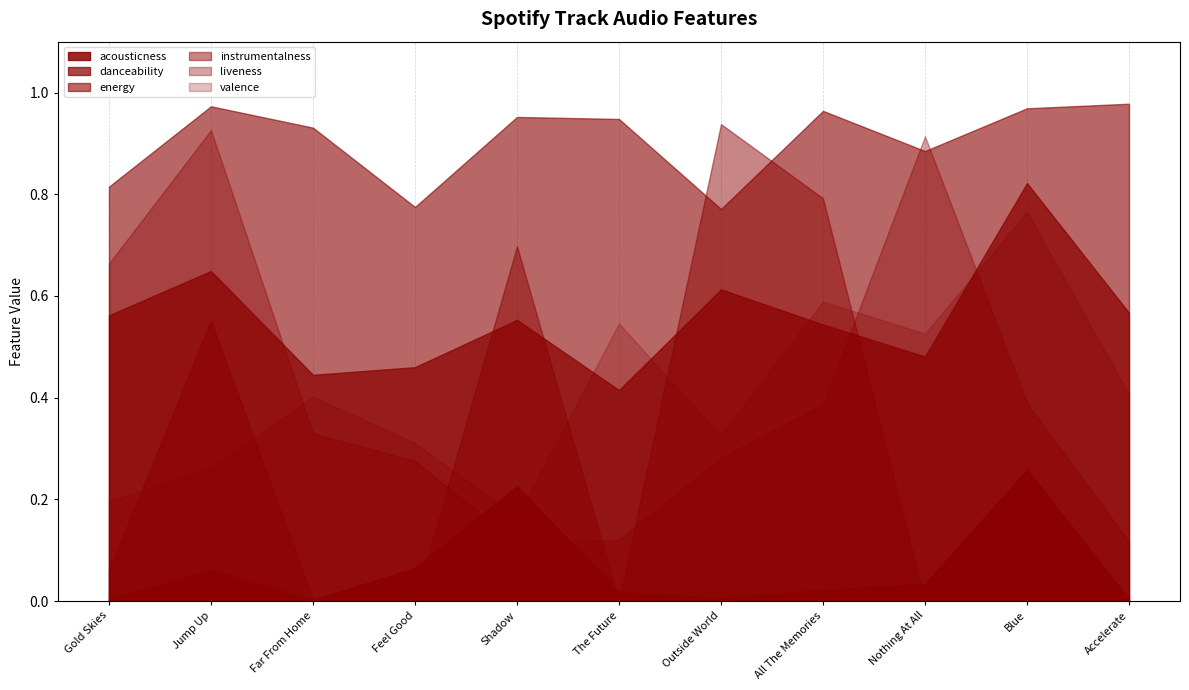

Reading right to left, what are all the values shown in this chart?

acousticness: Accelerate=0.0	Blue=0.3	Nothing At All=0.0	All The Memories=0.0	Outside World=0.0	The Future=0.0	Shadow=0.2	Feel Good=0.1	Far From Home=0.0	Jump Up=0.1	Gold Skies=0.0
danceability: Accelerate=0.6	Blue=0.8	Nothing At All=0.5	All The Memories=0.5	Outside World=0.6	The Future=0.4	Shadow=0.6	Feel Good=0.5	Far From Home=0.4	Jump Up=0.6	Gold Skies=0.6
energy: Accelerate=1.0	Blue=1.0	Nothing At All=0.9	All The Memories=1.0	Outside World=0.8	The Future=0.9	Shadow=1.0	Feel Good=0.8	Far From Home=0.9	Jump Up=1.0	Gold Skies=0.8
instrumentalness: Accelerate=0.0	Blue=0.0	Nothing At All=0.0	All The Memories=0.8	Outside World=0.9	The Future=0.0	Shadow=0.7	Feel Good=0.0	Far From Home=0.0	Jump Up=0.6	Gold Skies=0.1
liveness: Accelerate=0.1	Blue=0.4	Nothing At All=0.9	All The Memories=0.4	Outside World=0.3	The Future=0.1	Shadow=0.1	Feel Good=0.3	Far From Home=0.3	Jump Up=0.9	Gold Skies=0.7
valence: Accelerate=0.4	Blue=0.8	Nothing At All=0.5	All The Memories=0.6	Outside World=0.3	The Future=0.5	Shadow=0.2	Feel Good=0.3	Far From Home=0.4	Jump Up=0.3	Gold Skies=0.2